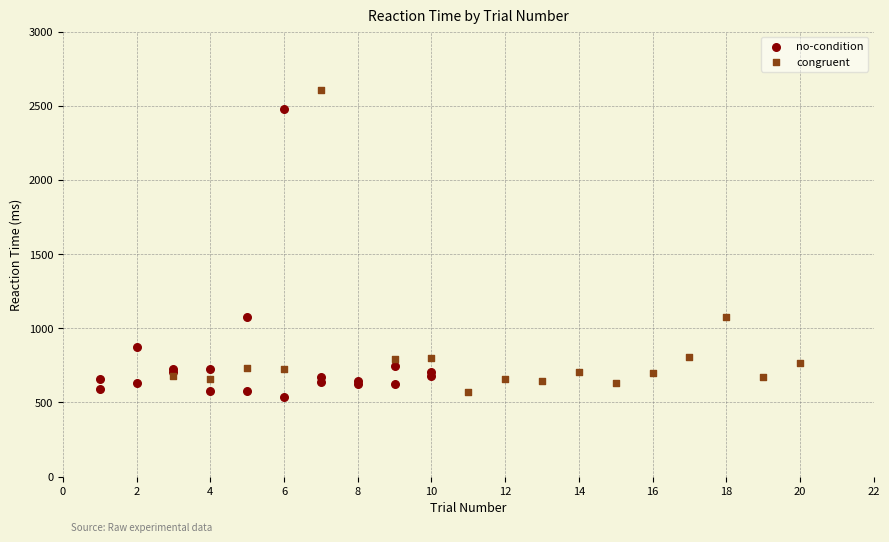

Which series reaches the maximum Y coordinate?

congruent